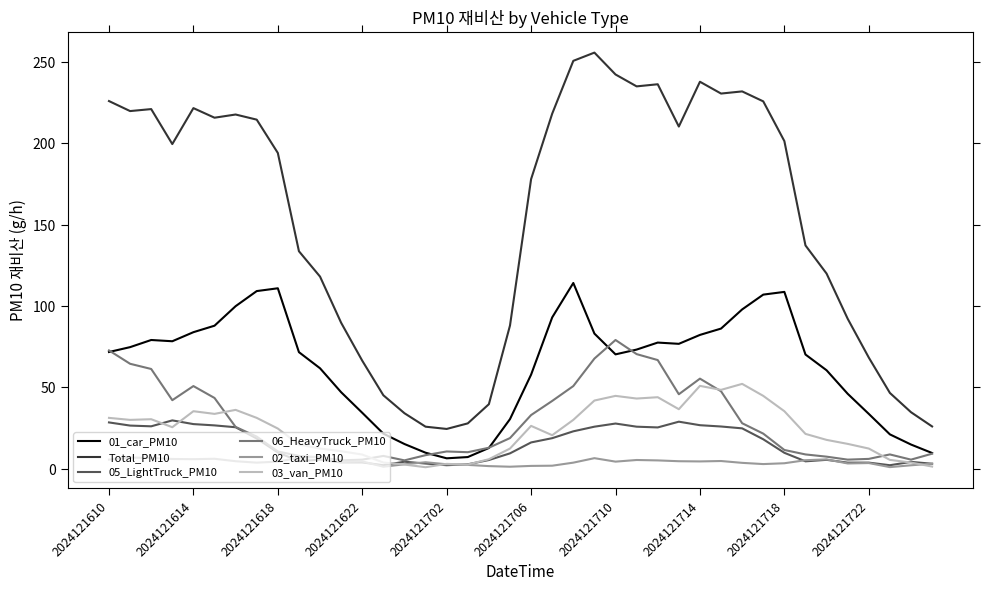

Rank the series by their maximum value, from highest to lowest.

Total_PM10, 01_car_PM10, 06_HeavyTruck_PM10, 03_van_PM10, 05_LightTruck_PM10, 02_taxi_PM10